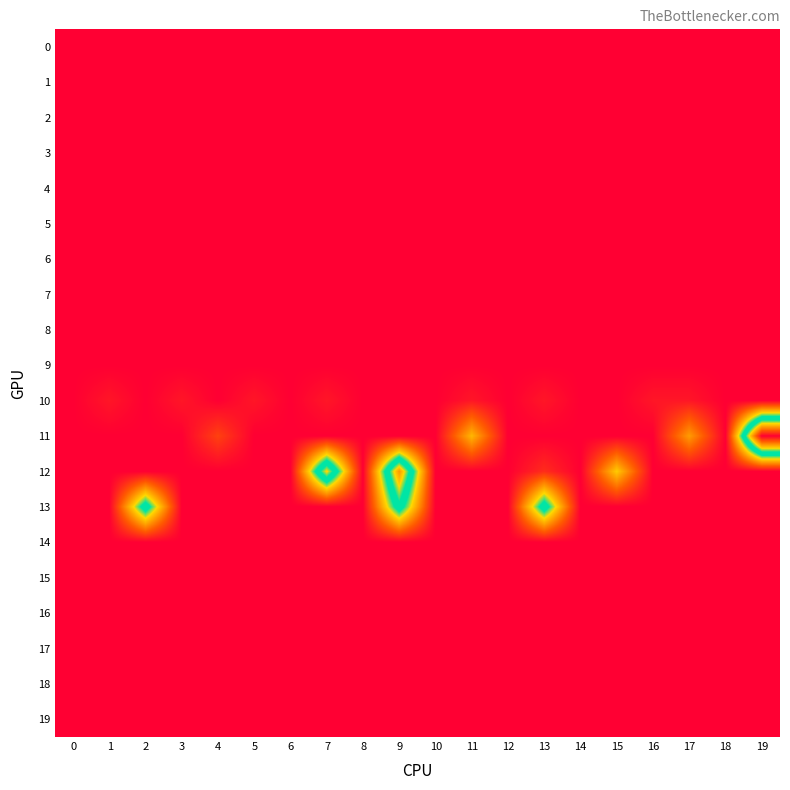

How many distinct data groups are displayed?

20